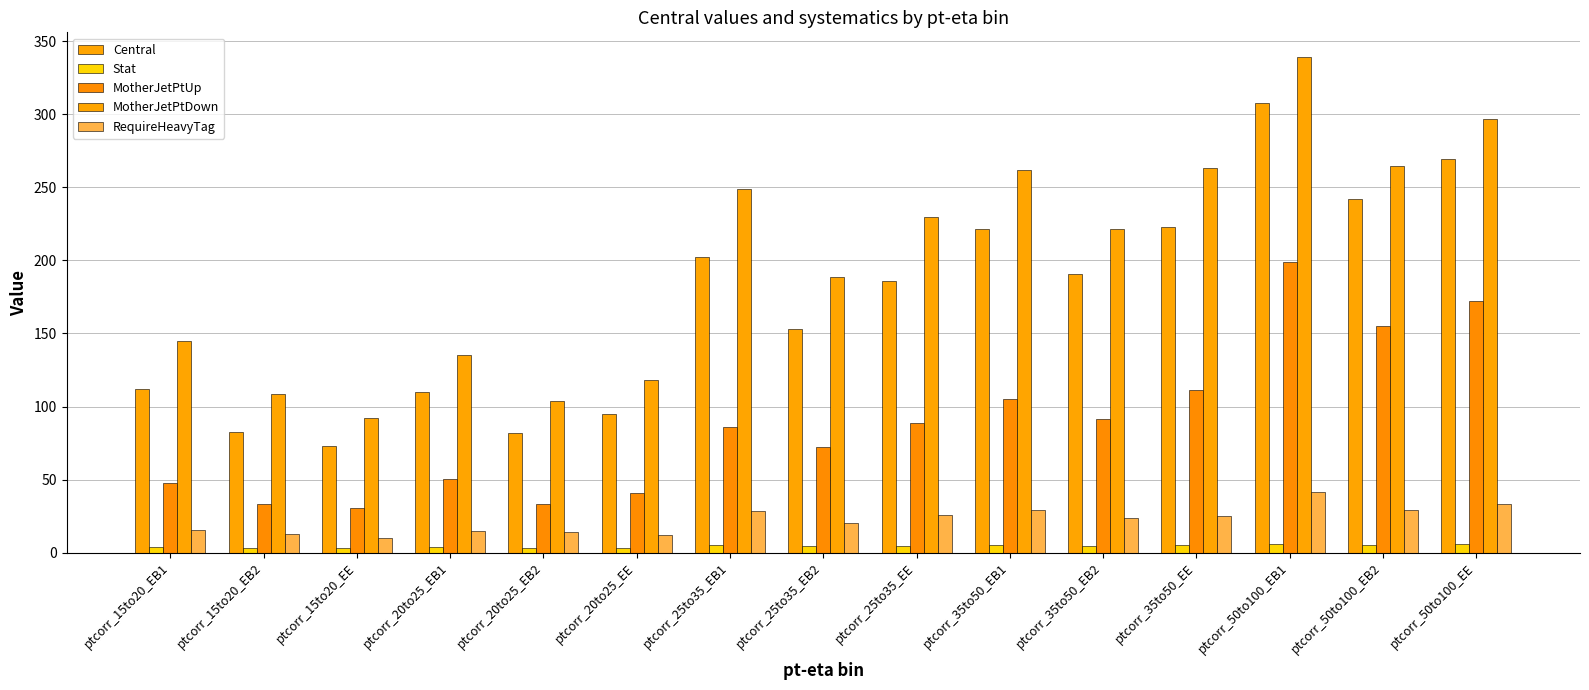

What is the difference between the MotherJetPtUp values at ptcorr_35to50_EE and ptcorr_25to35_EB1?

25.4